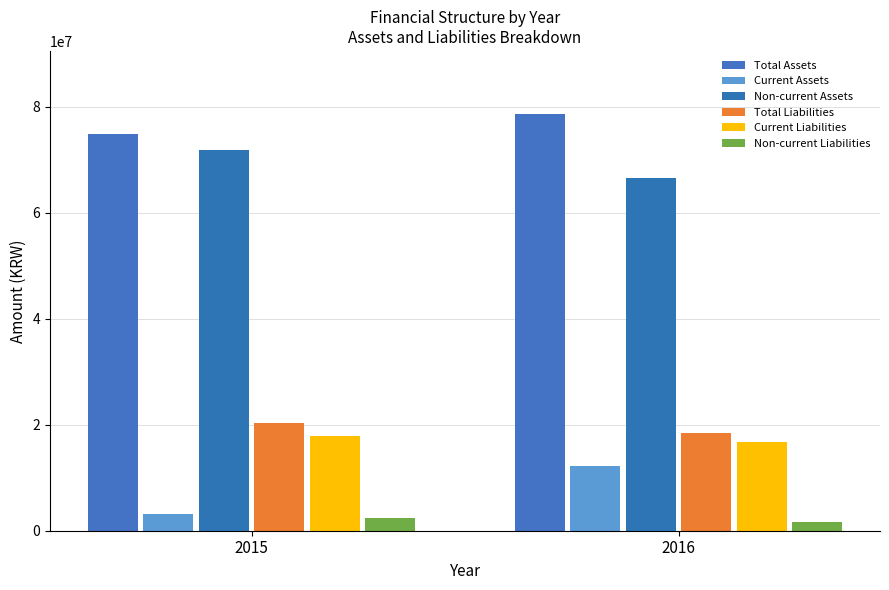

List the labels in order of Non-current Liabilities value, smallest first.

2016, 2015